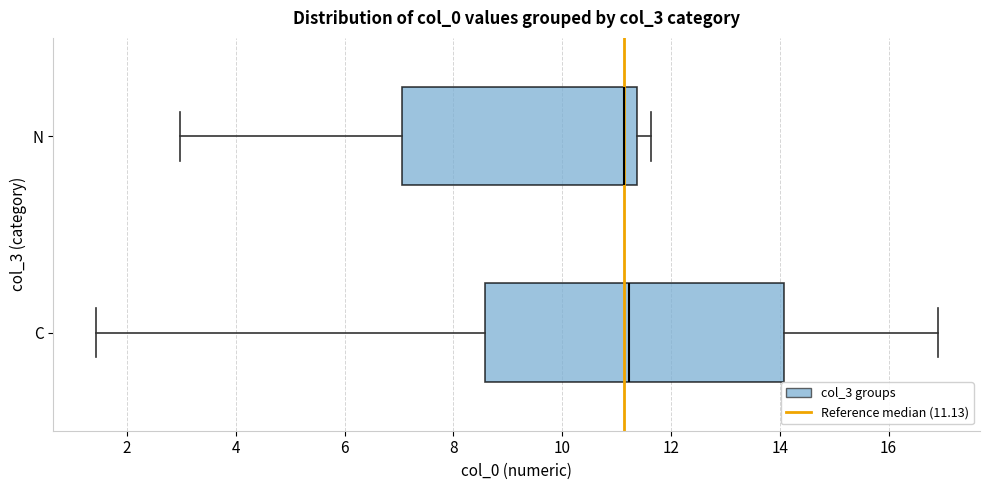

Where does the right whisker of the box for N end on the x-axis? The values are not printed on the chart, so give them approximately, as read against the axis.

11.6